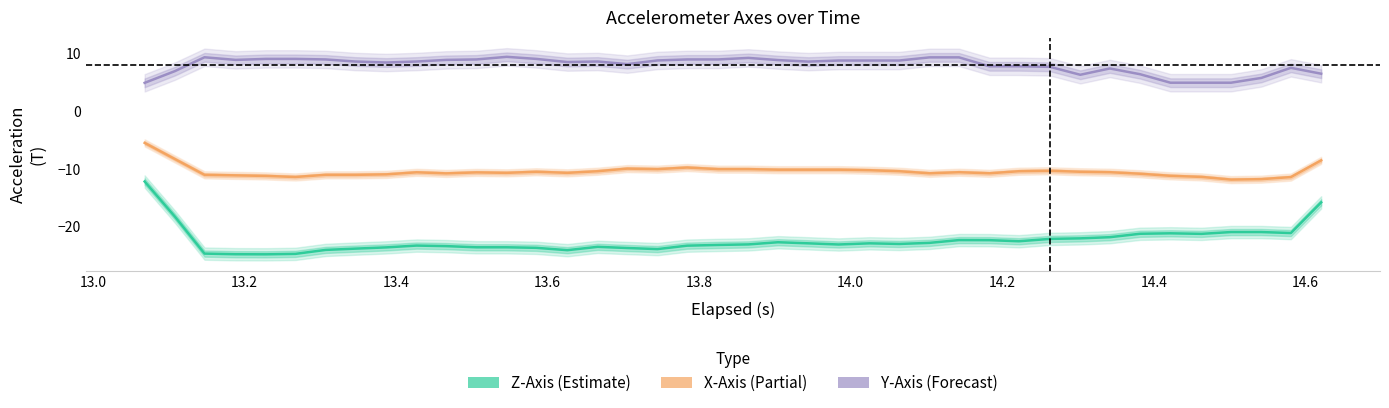

Is this an area chart (filled region under the line)?

No